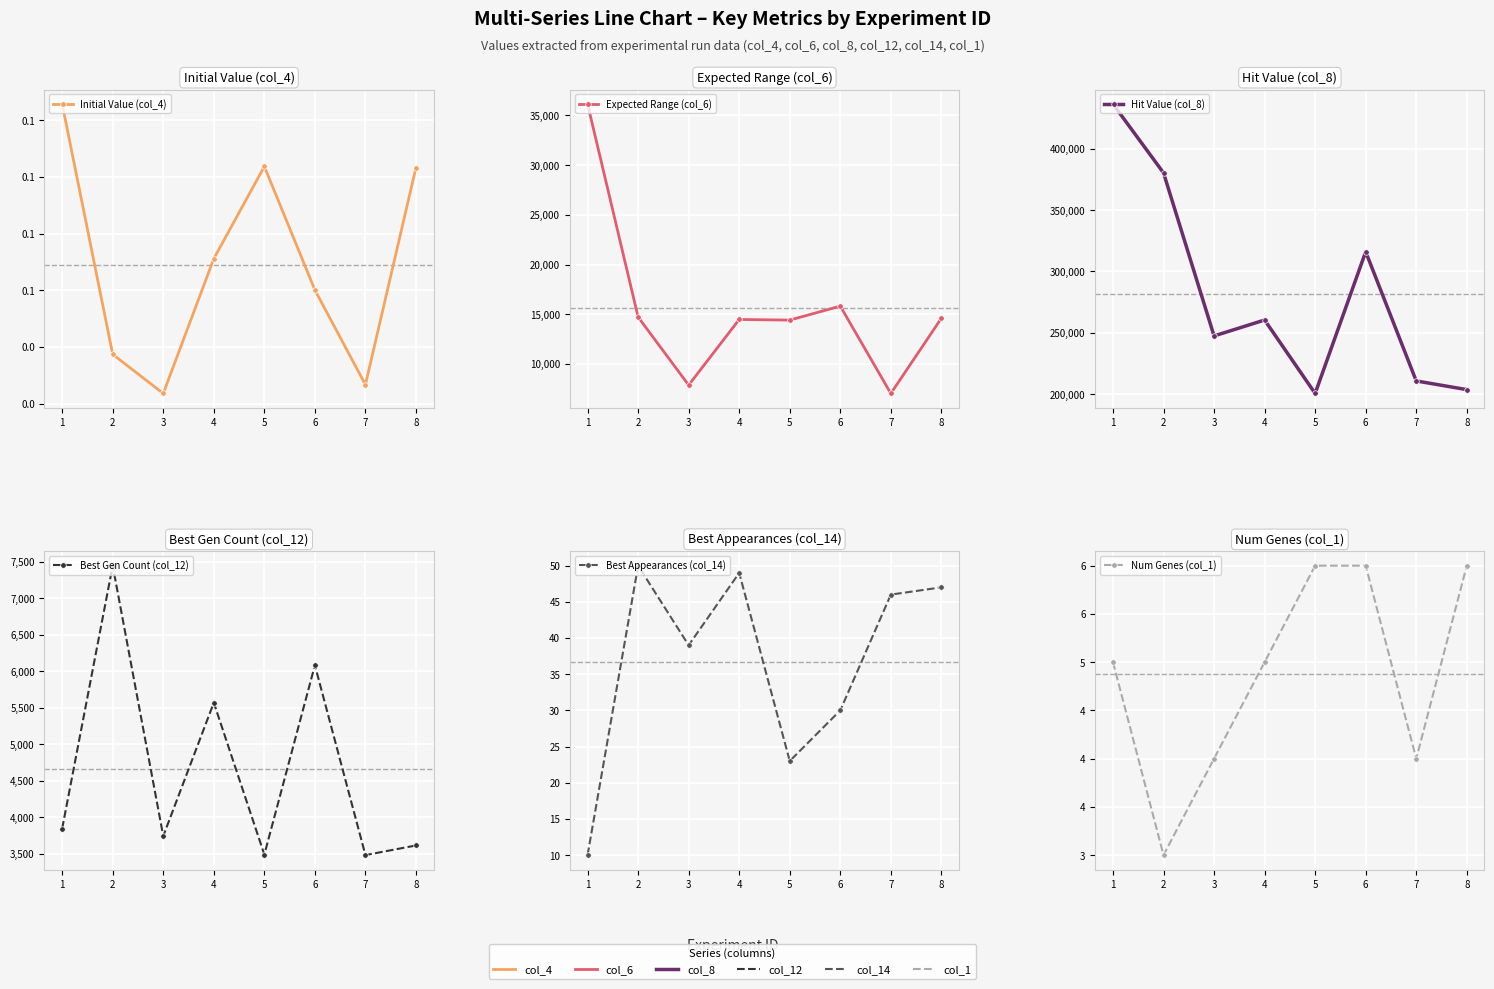

Which label corresponds to the smallest value in the chart?

3